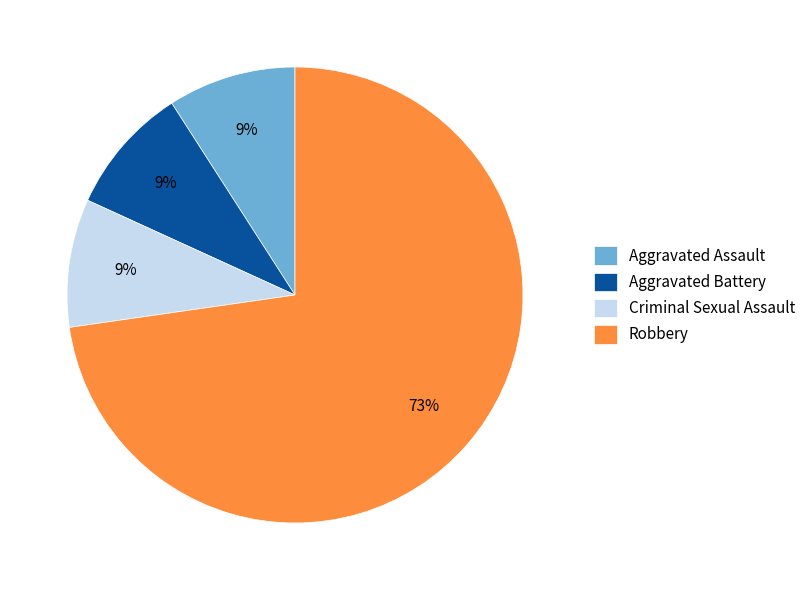

What is the largest slice in the pie chart?

Robbery